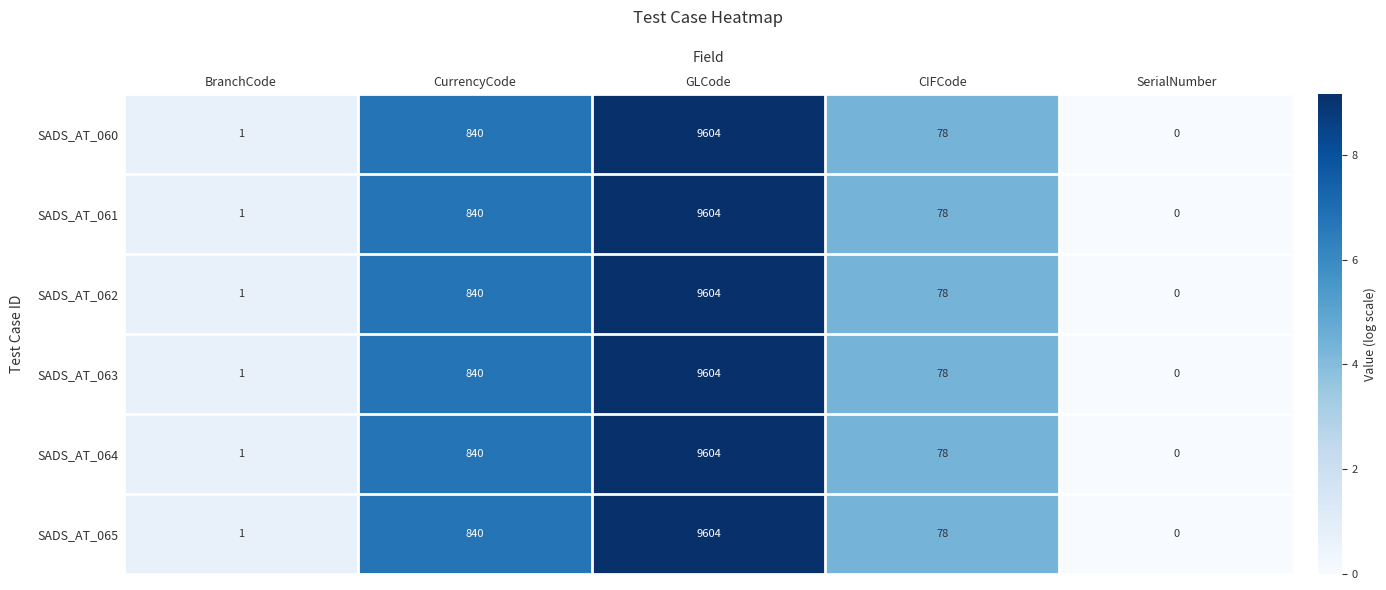

Is it true that SADS_AT_061 equals 1238 at CurrencyCode?

False